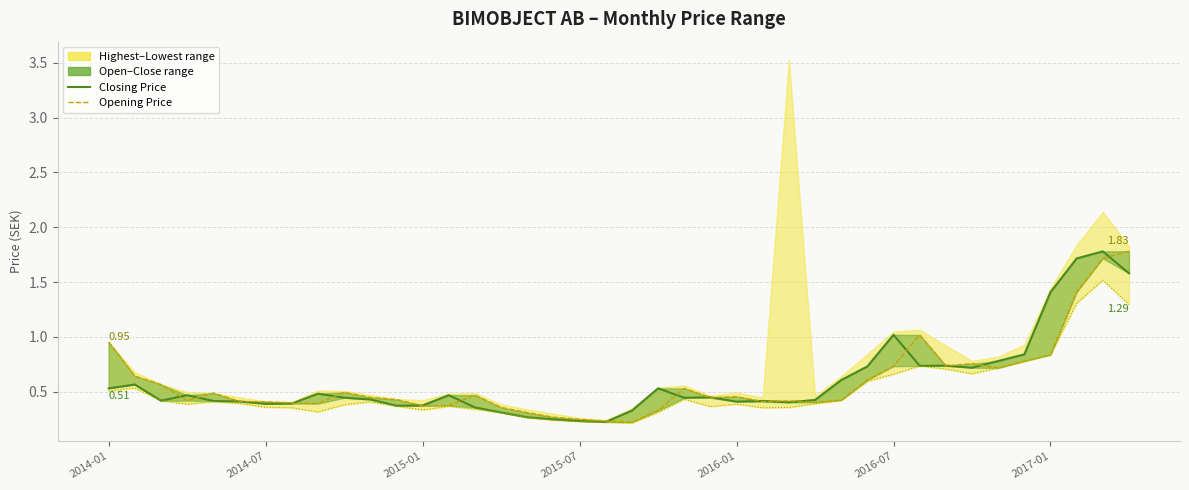

What is the sum of all Lowest Price line values?

20.2